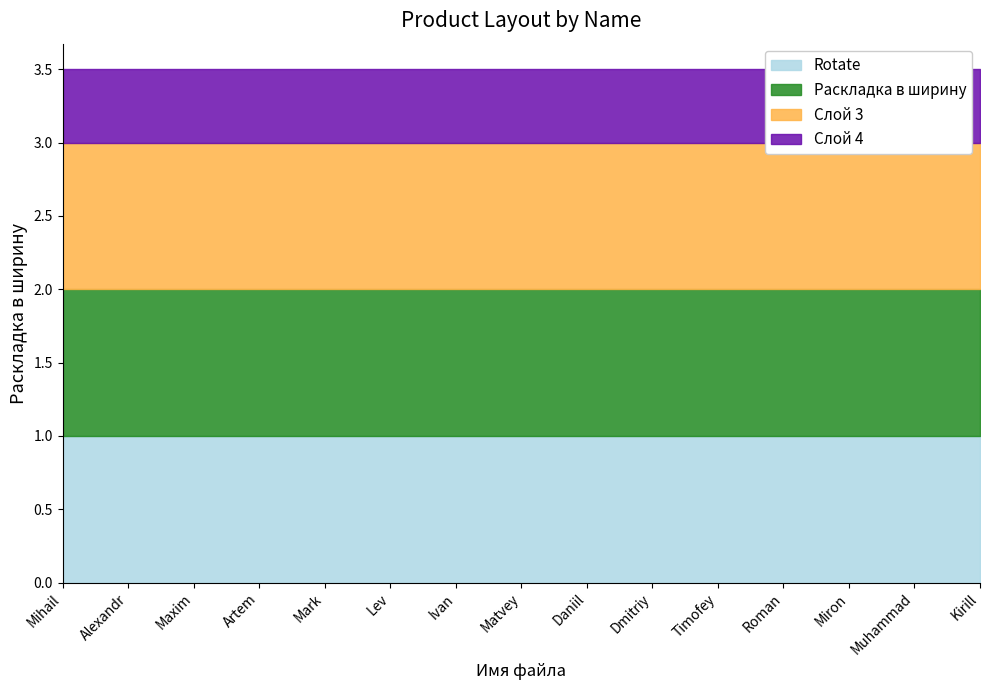

What value does the Rotate=1, Раскладка=1 series have at Matvey?

1